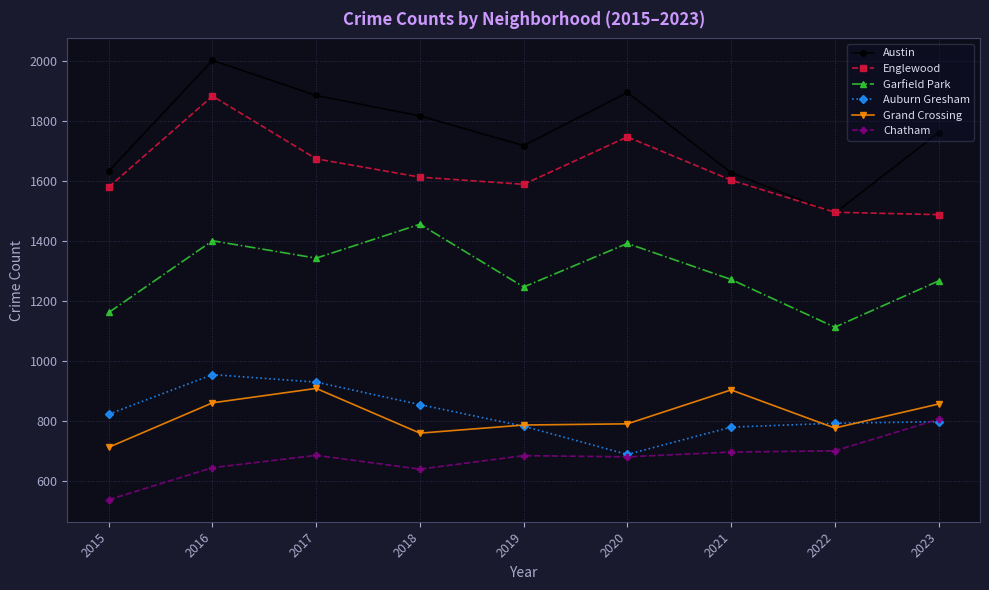

The value of Chatham at 2016 is 645. True or false?

True